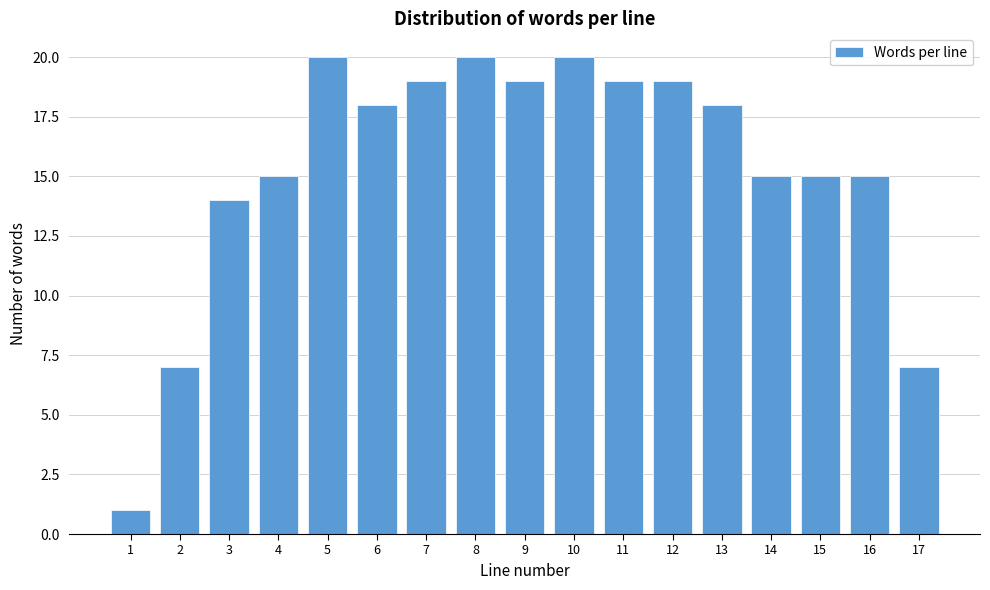

Reading right to left, what are all the values shown in this chart?

7	15	15	15	18	19	19	20	19	20	19	18	20	15	14	7	1